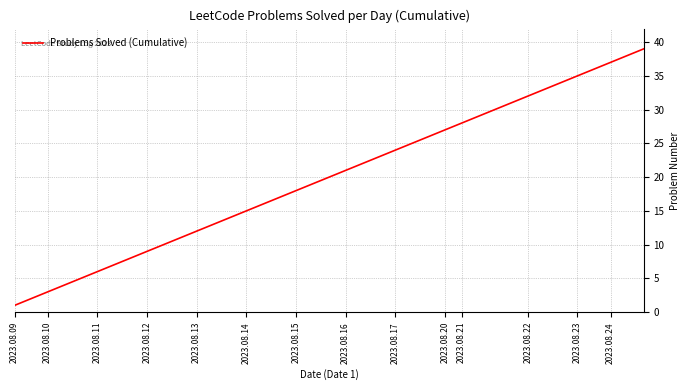

What is the greatest value displayed?

39